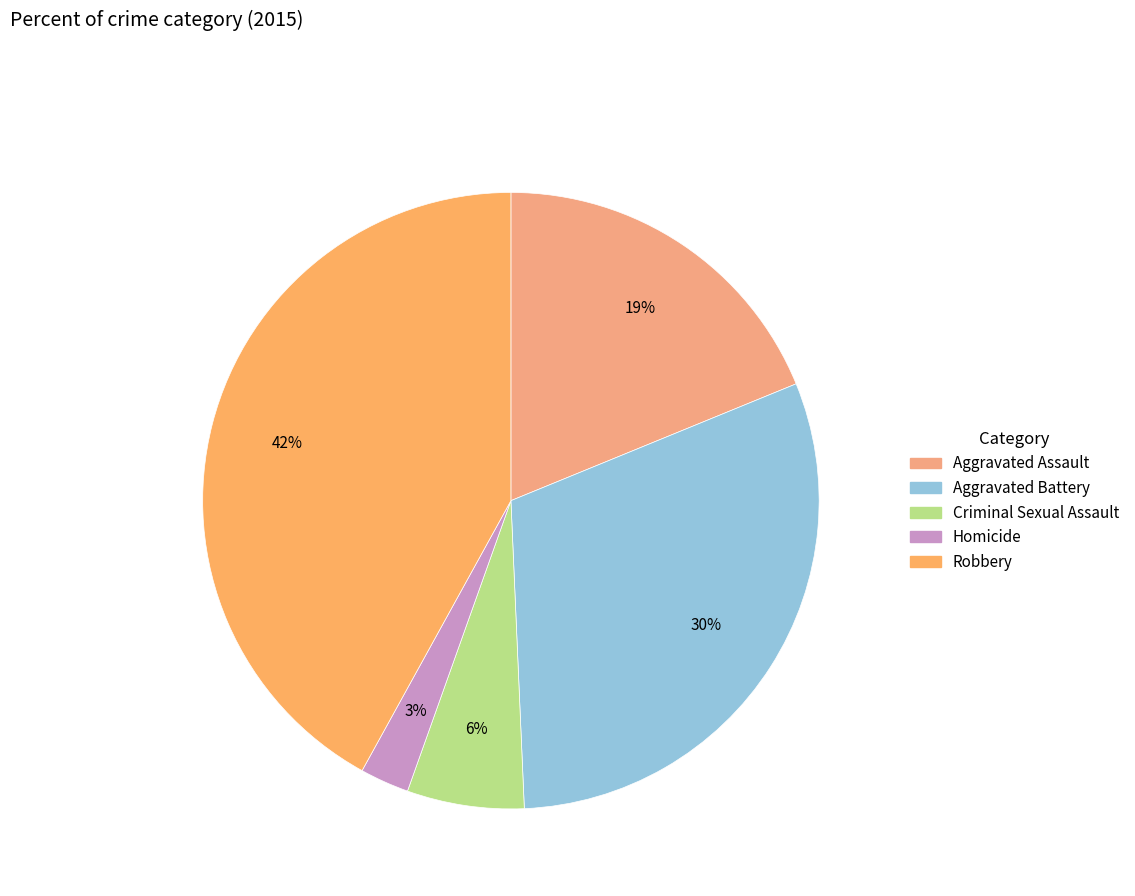

Does any single category account for the majority?

No